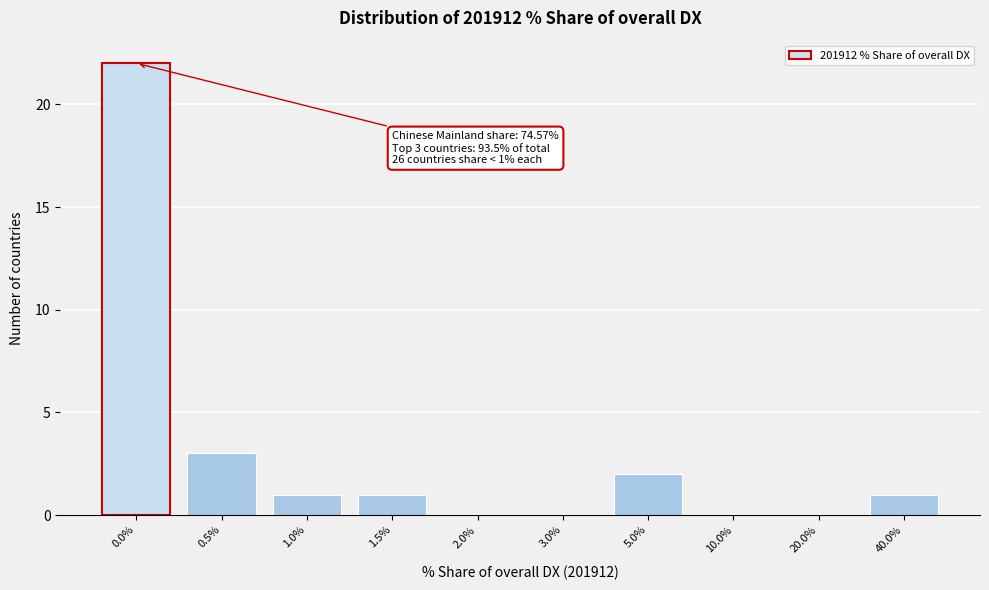

Reading right to left, what are all the values shown in this chart?

40.0%=1	20.0%=0	10.0%=0	5.0%=2	3.0%=0	2.0%=0	1.5%=1	1.0%=1	0.5%=3	0.0%=22